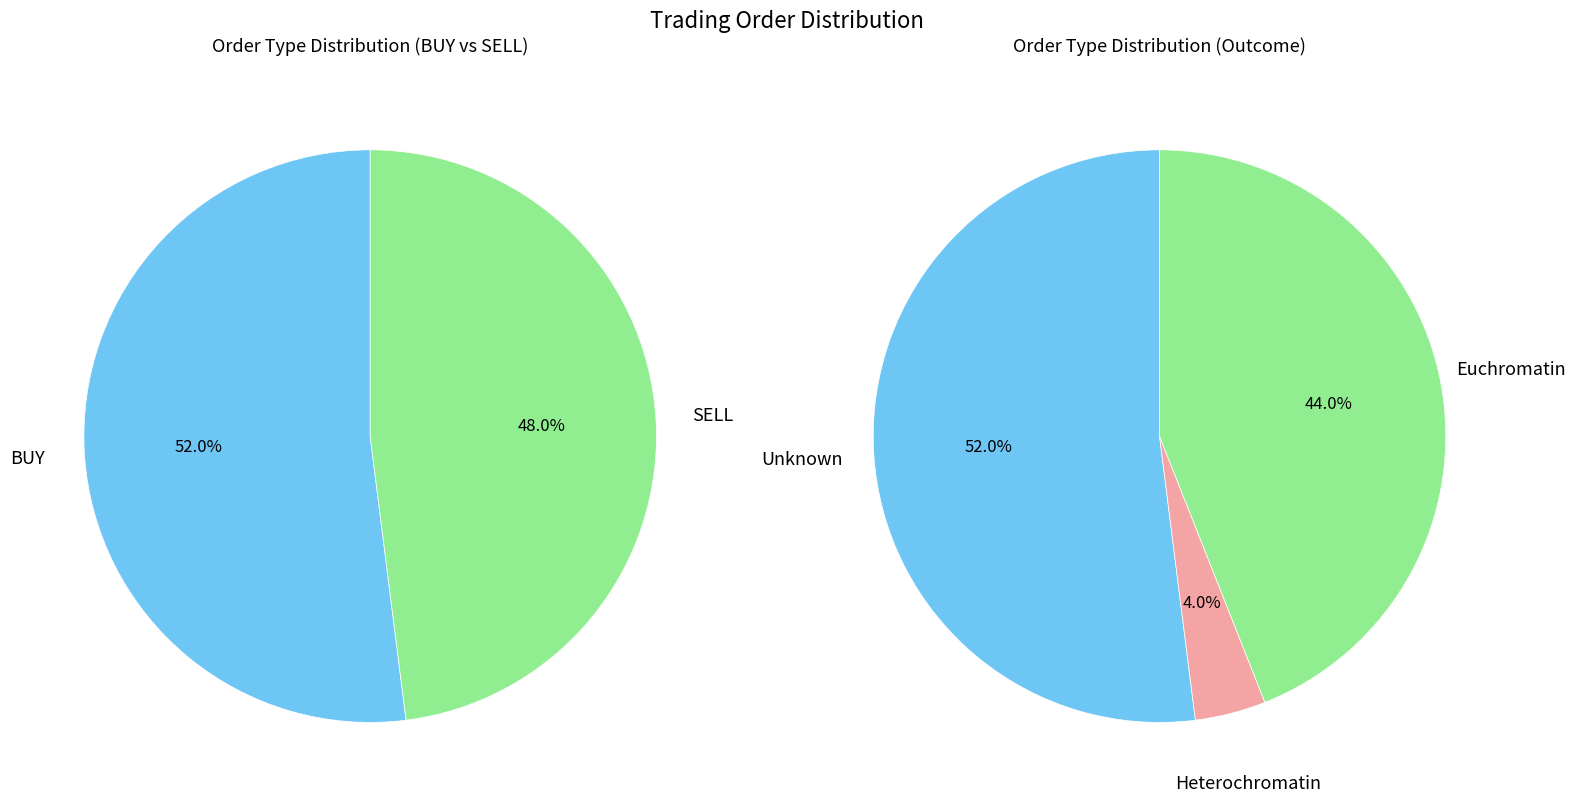

What is the total percentage of BUY and SELL?

100.0%